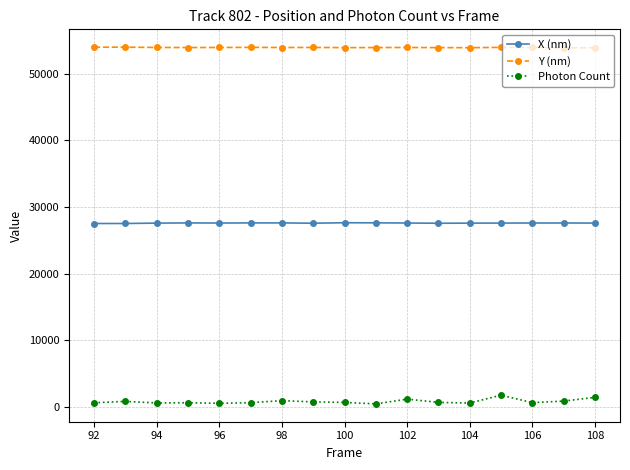

What is the maximum value shown in the chart?

54010.8